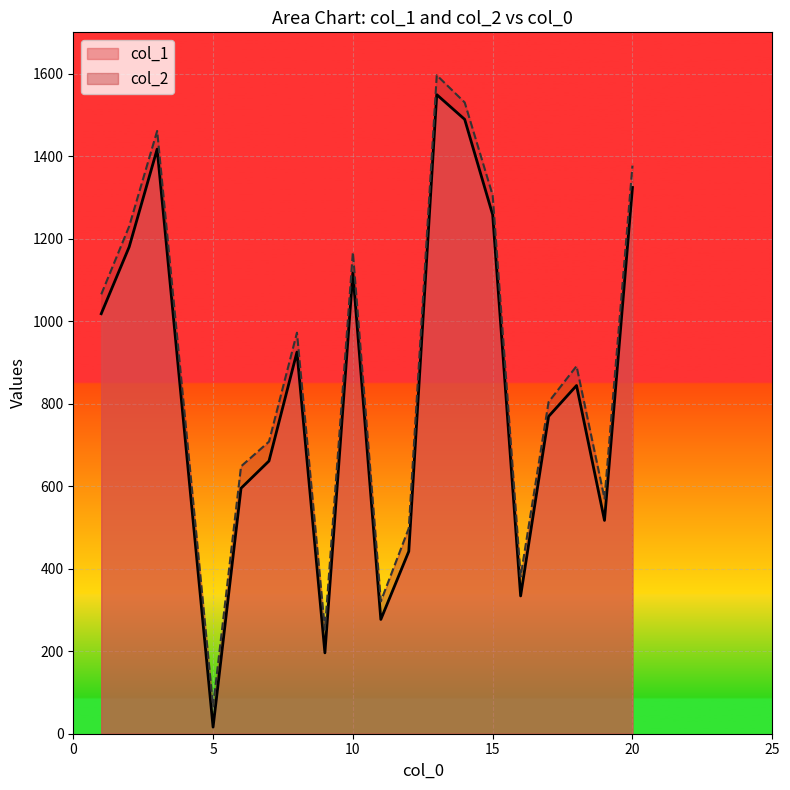

True or false: col_1 and col_2 intersect in this chart.

False